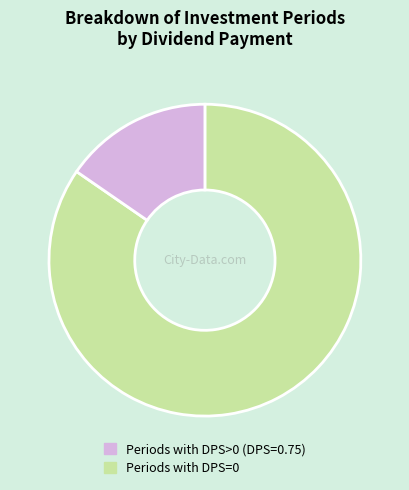

Is there any slice that represents more than half of the pie?

Yes